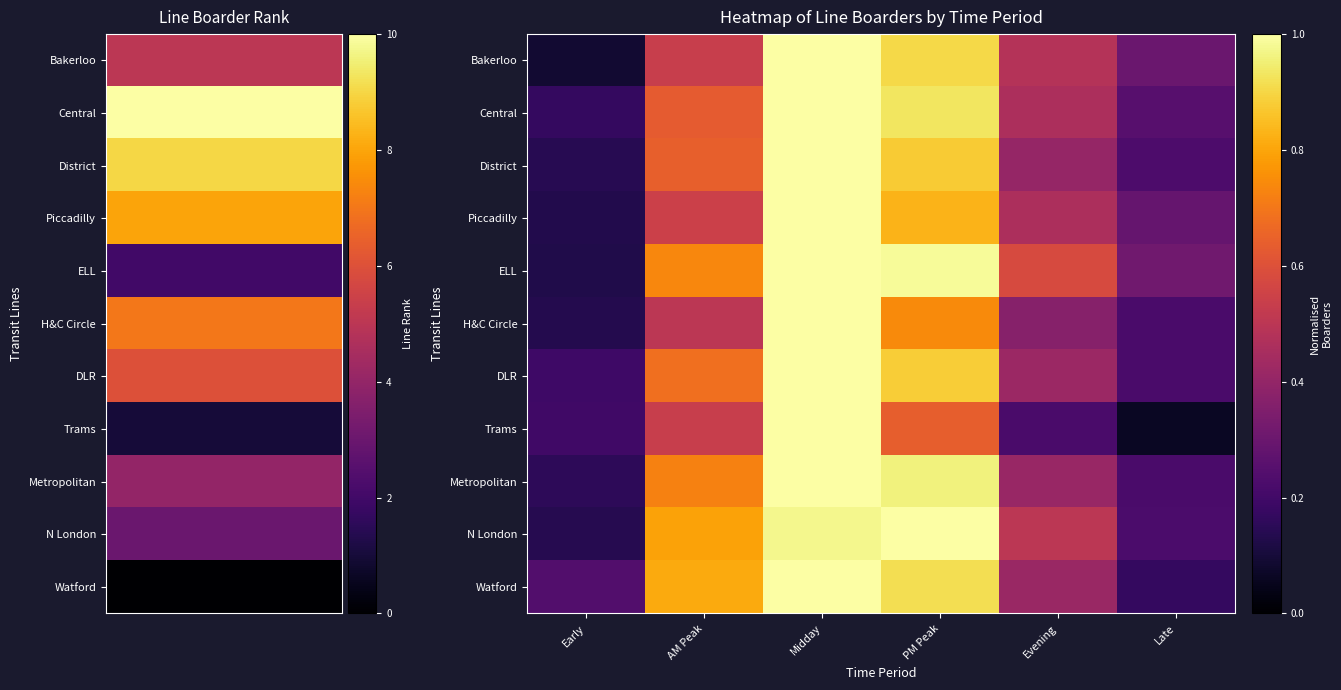

Which series has the widest spread of values?

Trams